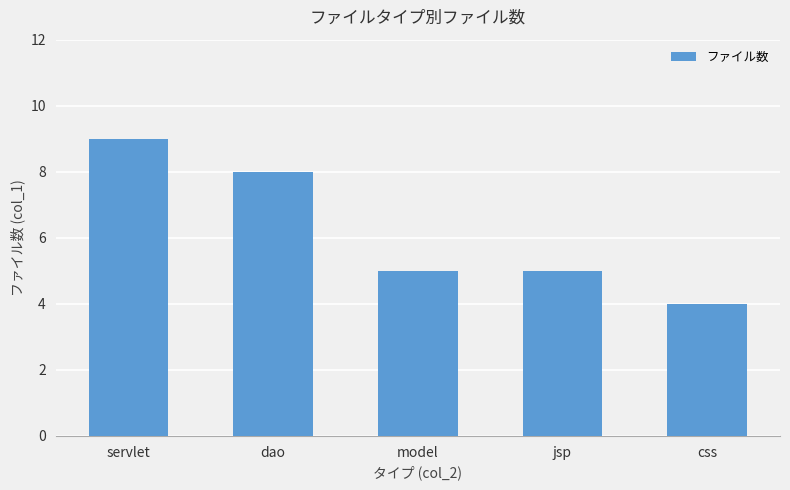

The value at jsp is 9. True or false?

False